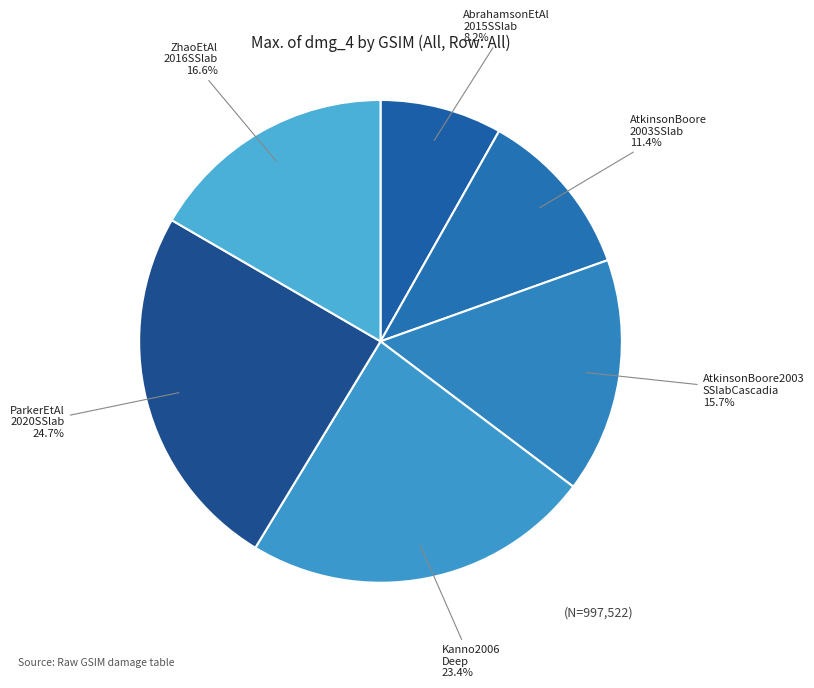

How many slices are in this pie chart?

6